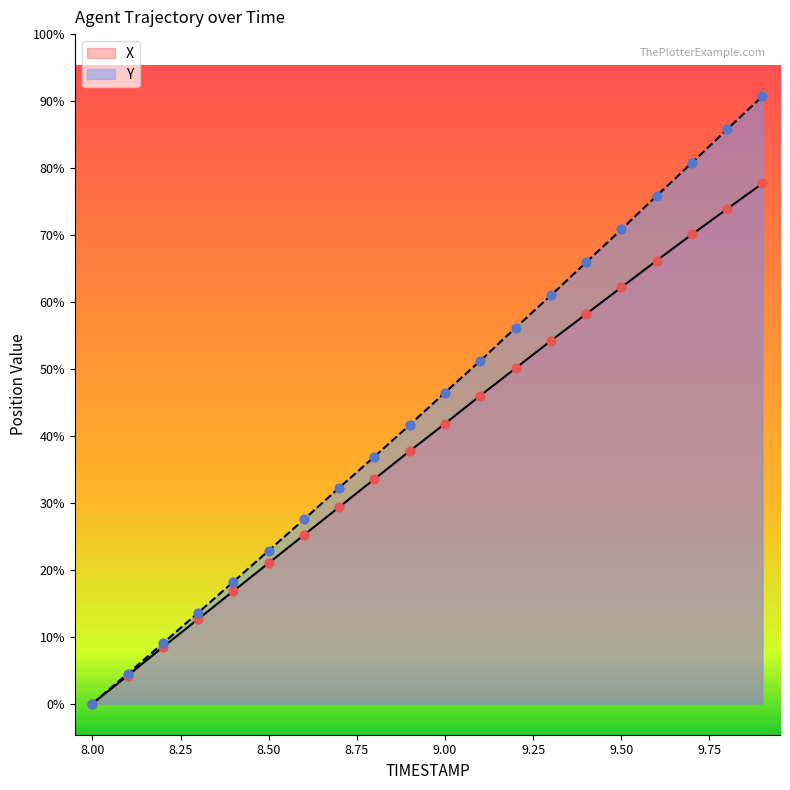

Is the value of X at 8.75 greater than the value of Y at 12?

No